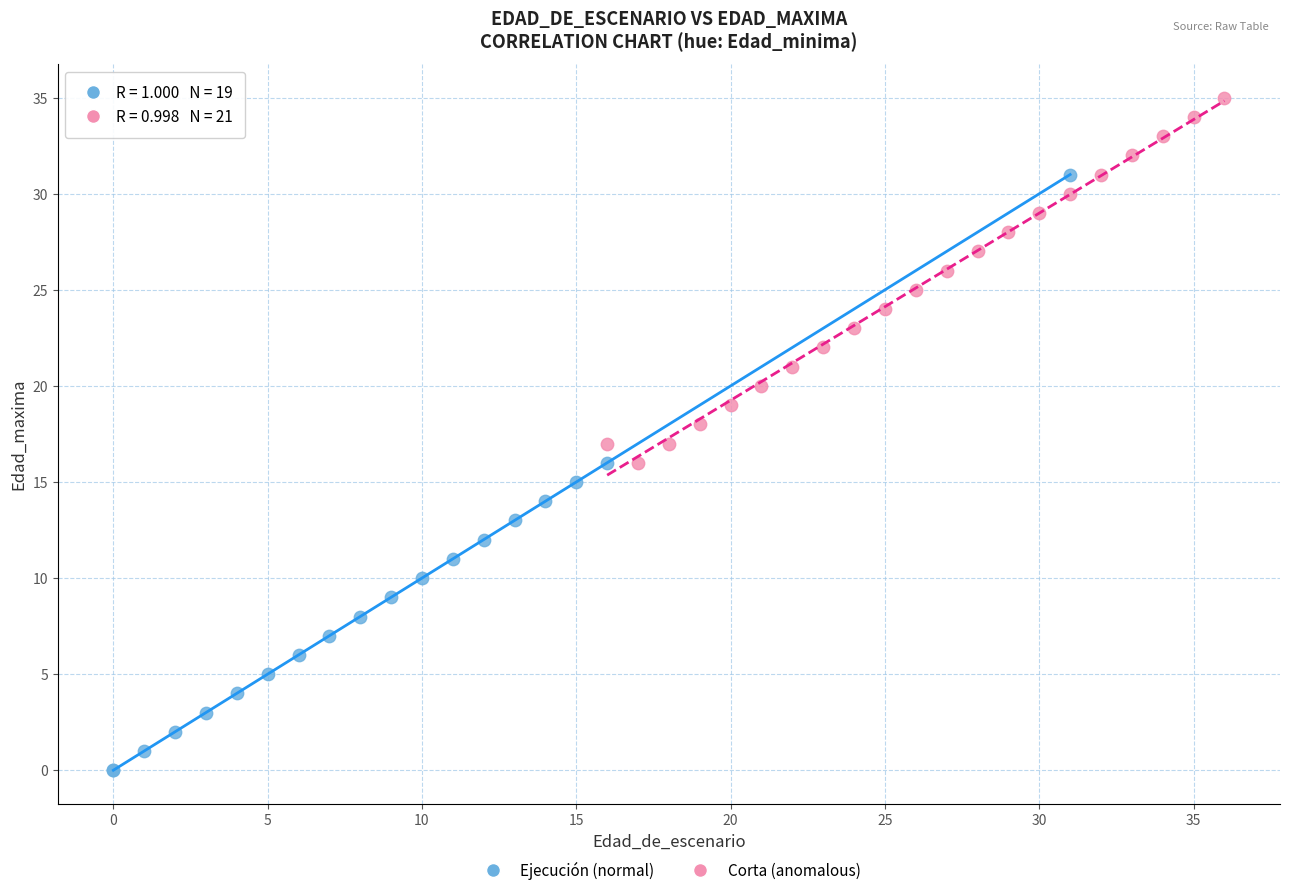

Which series contains the highest Y value?

Corta (anomalous)